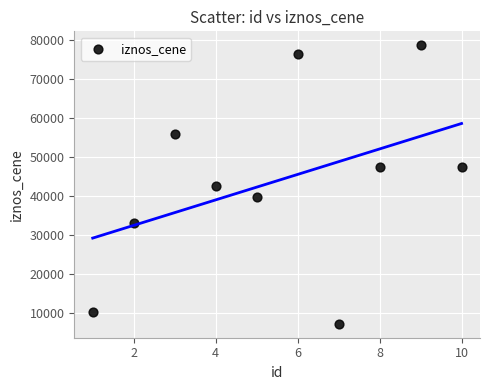

What is the range of Y values (max minus min)?

71433